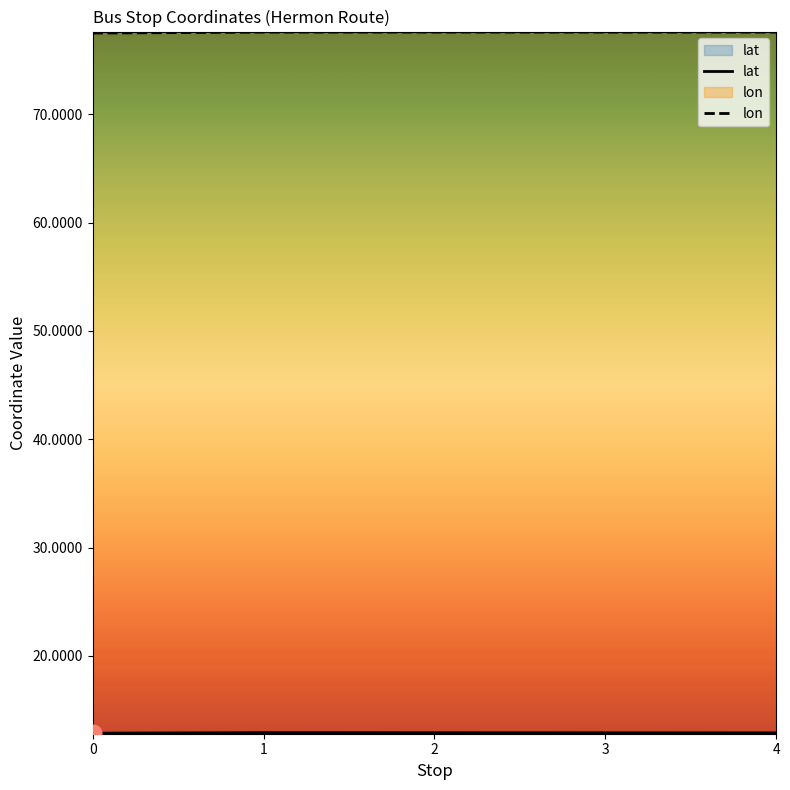

What is the value of the lat point at the 5th from the left?

12.9